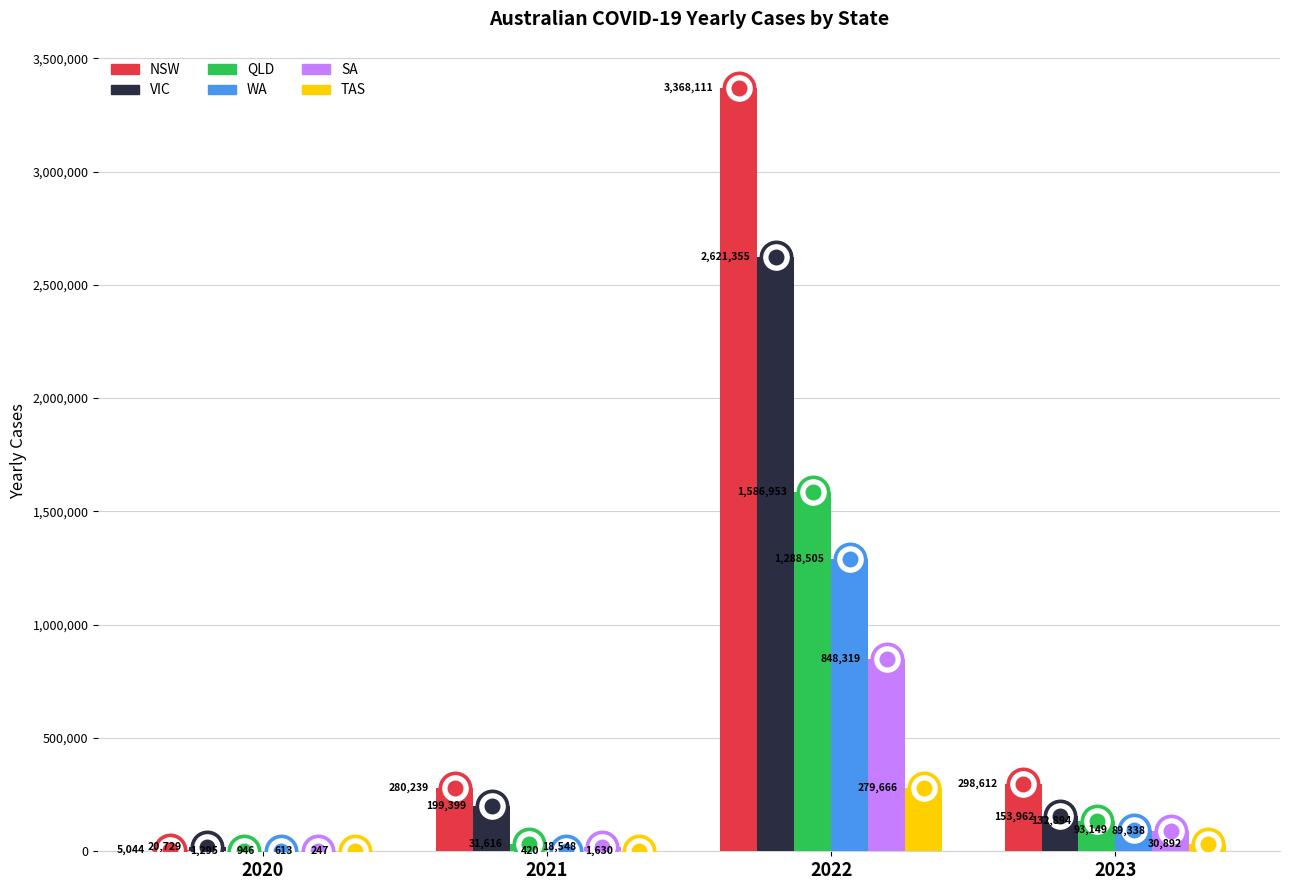

Which series has the largest total across all categories?

NSW